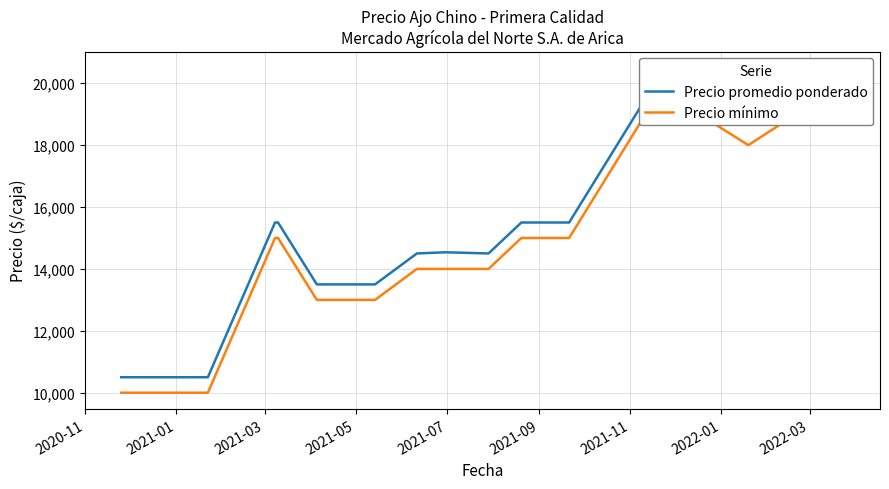

Is the value of Precio promedio ponderado at 2022-03 greater than the value of Precio mínimo at 10?

No